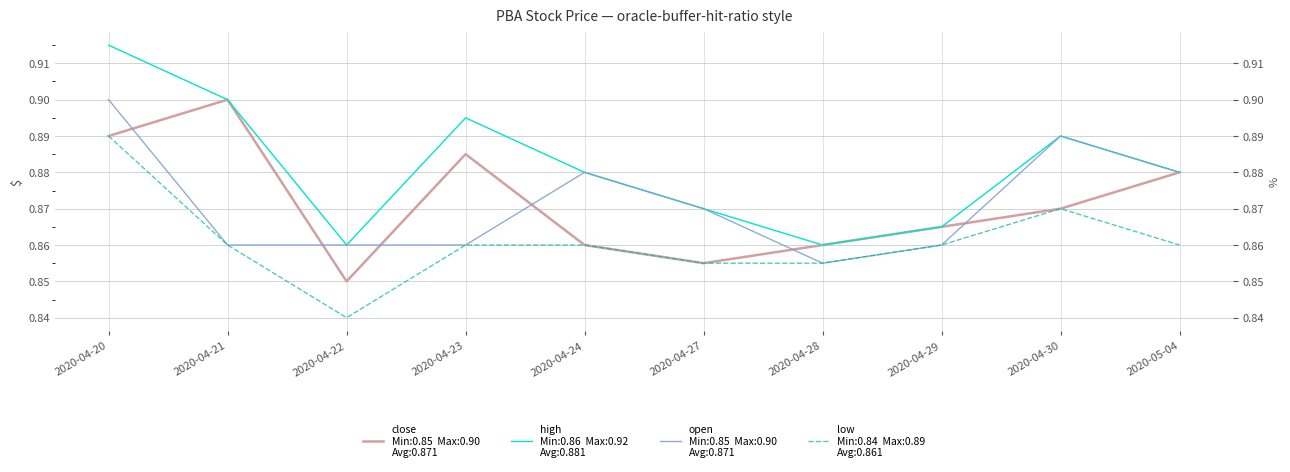

What is the label of the 7th point from the left?

2020-04-28